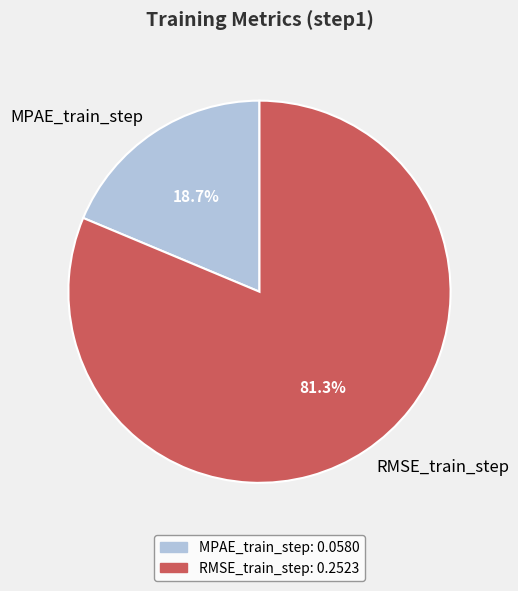

To the nearest percent, what is the combined percentage of MPAE_train_step and RMSE_train_step?

100%